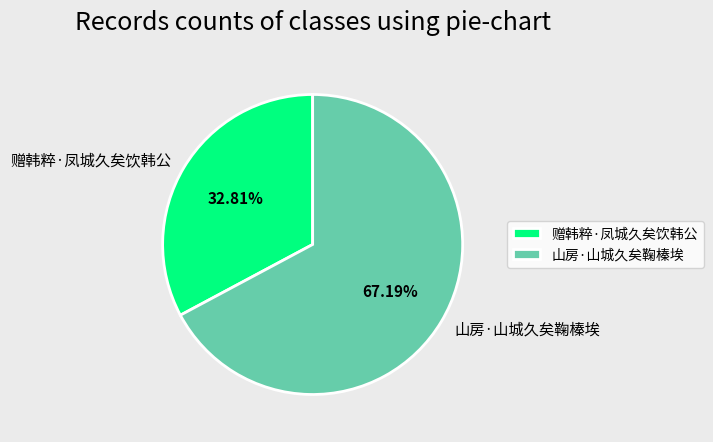

Rank the categories by value from lowest to highest.

赠韩粹·凤城久矣饮韩公, 山房·山城久矣鞠榛埃